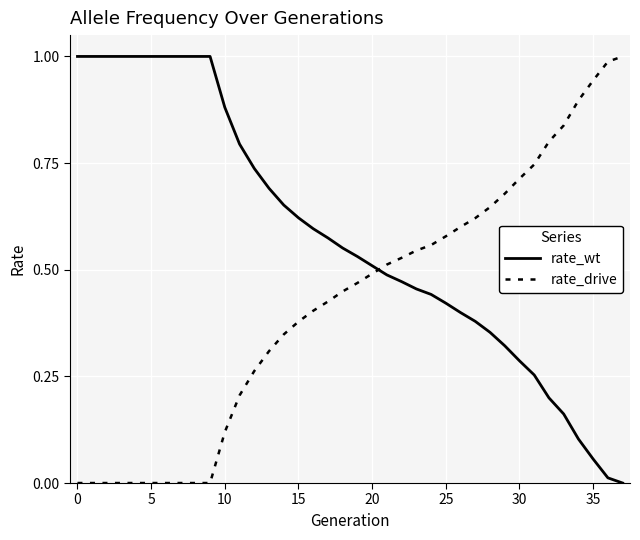

How many intersections are there between rate_wt and rate_drive?

1